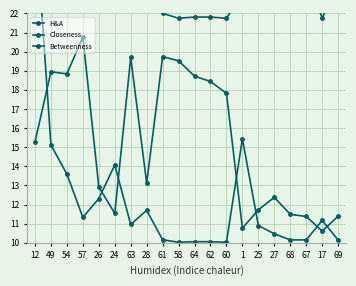

At which category does Closeness reach its first local peak?

54